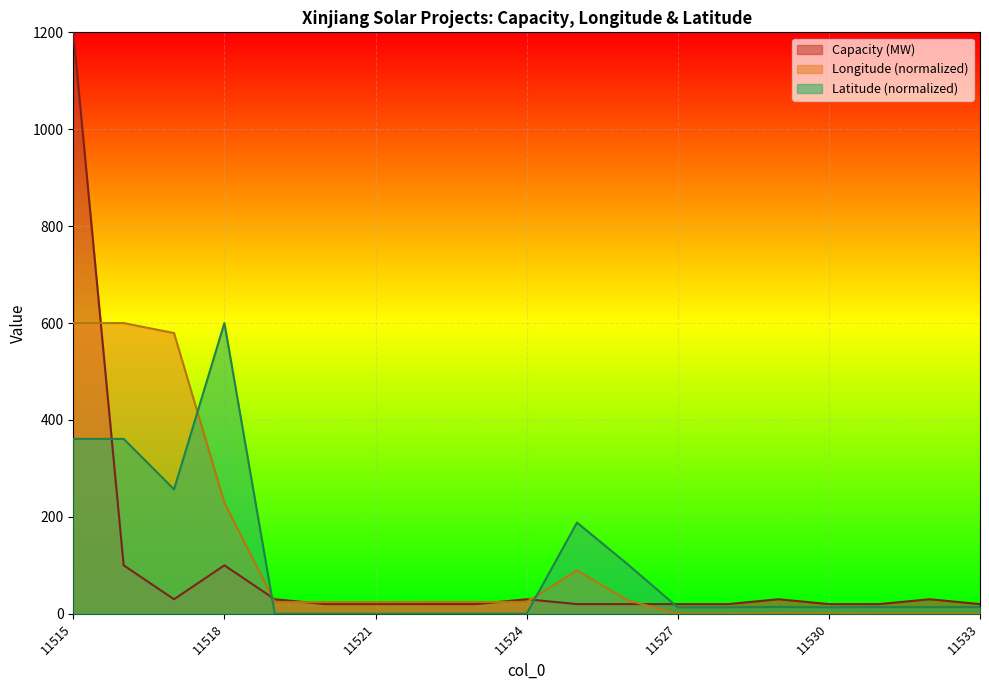

Rank the series by their maximum value, from lowest to highest.

Longitude, Latitude, Capacity (MW)